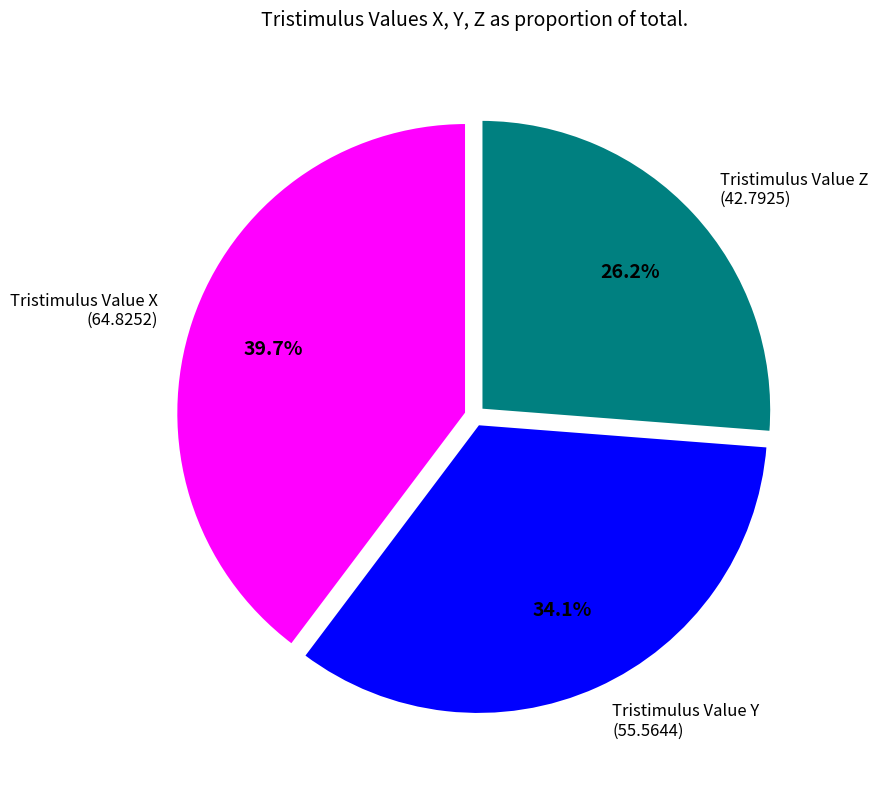

Count the number of slices in the pie.

3